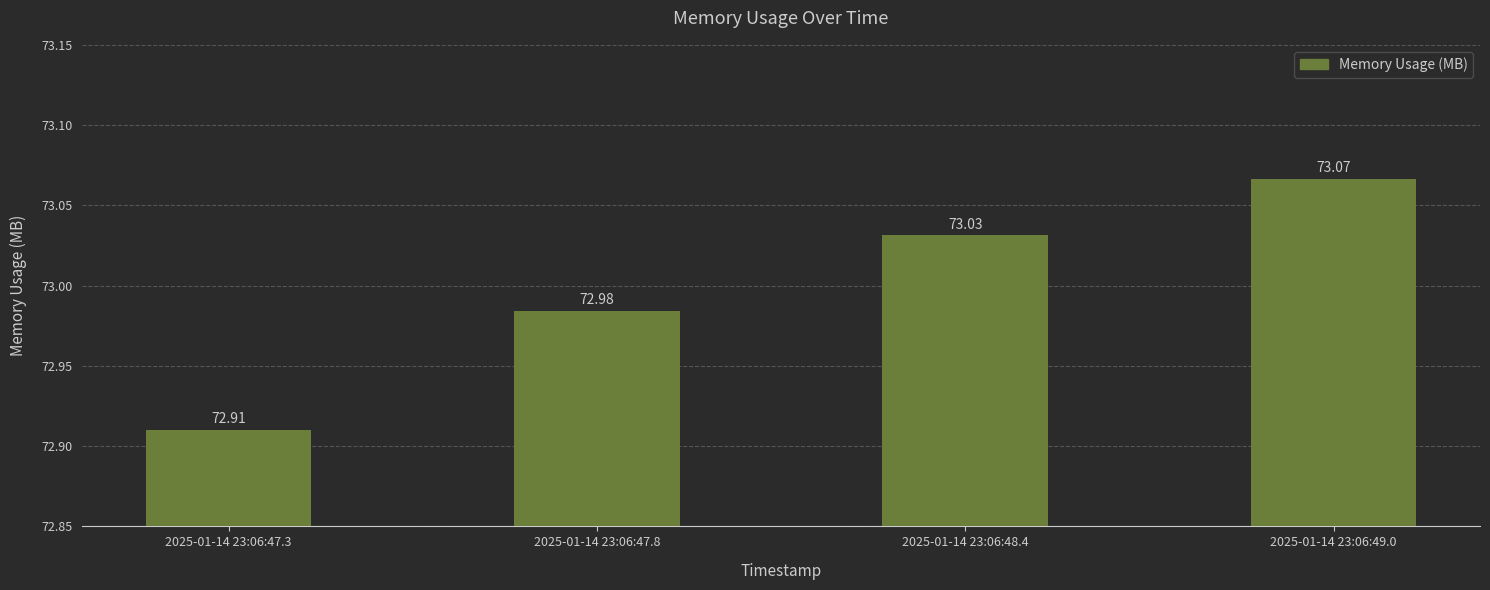

Reading right to left, transcribe all the data shown in this chart.

2025-01-14 23:06:49.0=73.1	2025-01-14 23:06:48.4=73.0	2025-01-14 23:06:47.8=73.0	2025-01-14 23:06:47.3=72.9